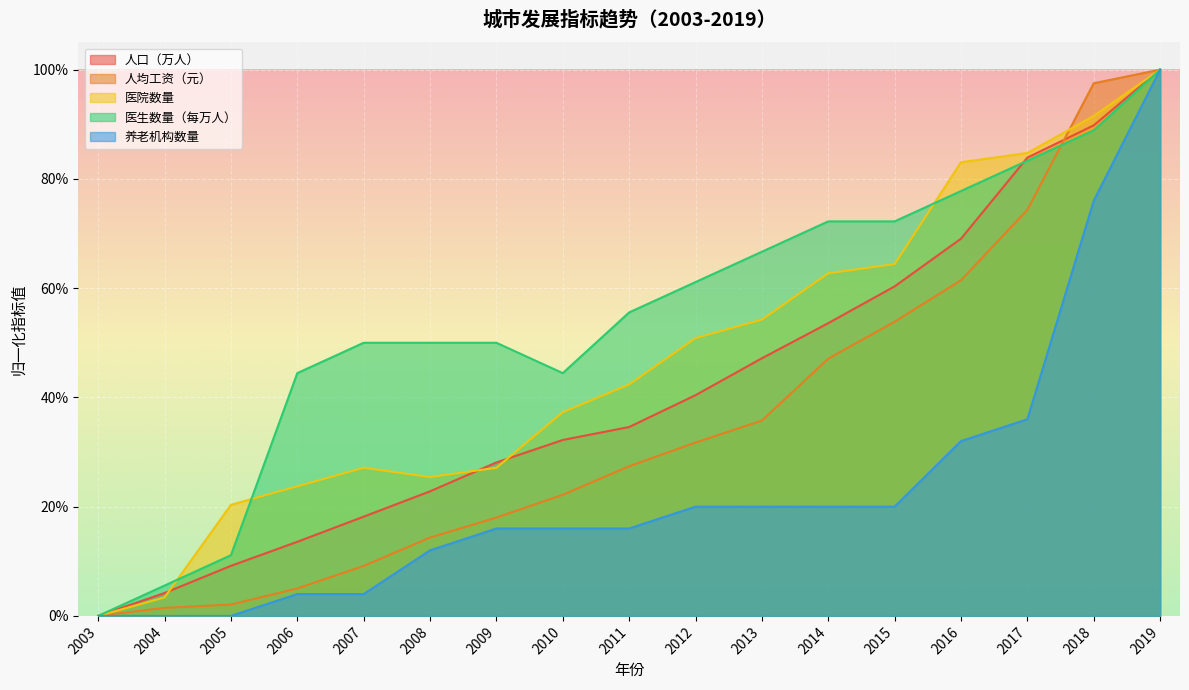

How many data points does each series have?

17